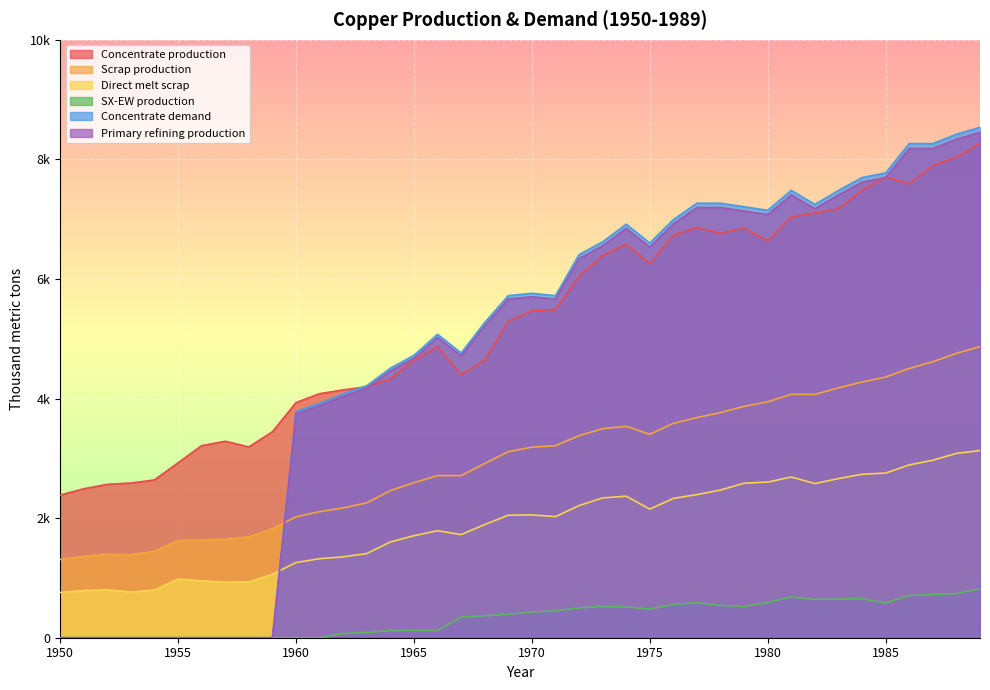

Between 1978 and 1971, which is larger?

1978